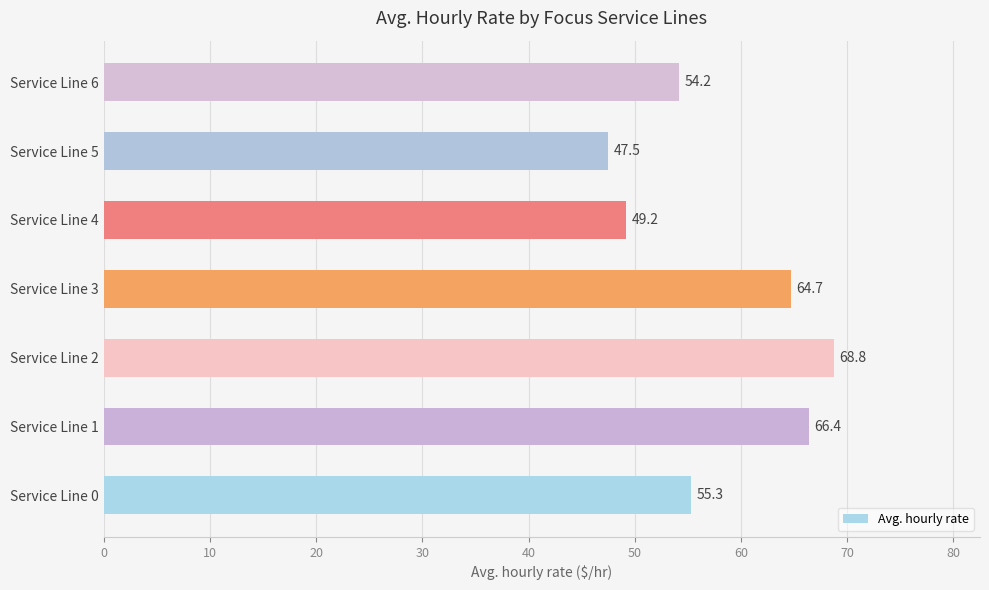

At which category does the chart reach its peak across all series?

Service Line 2